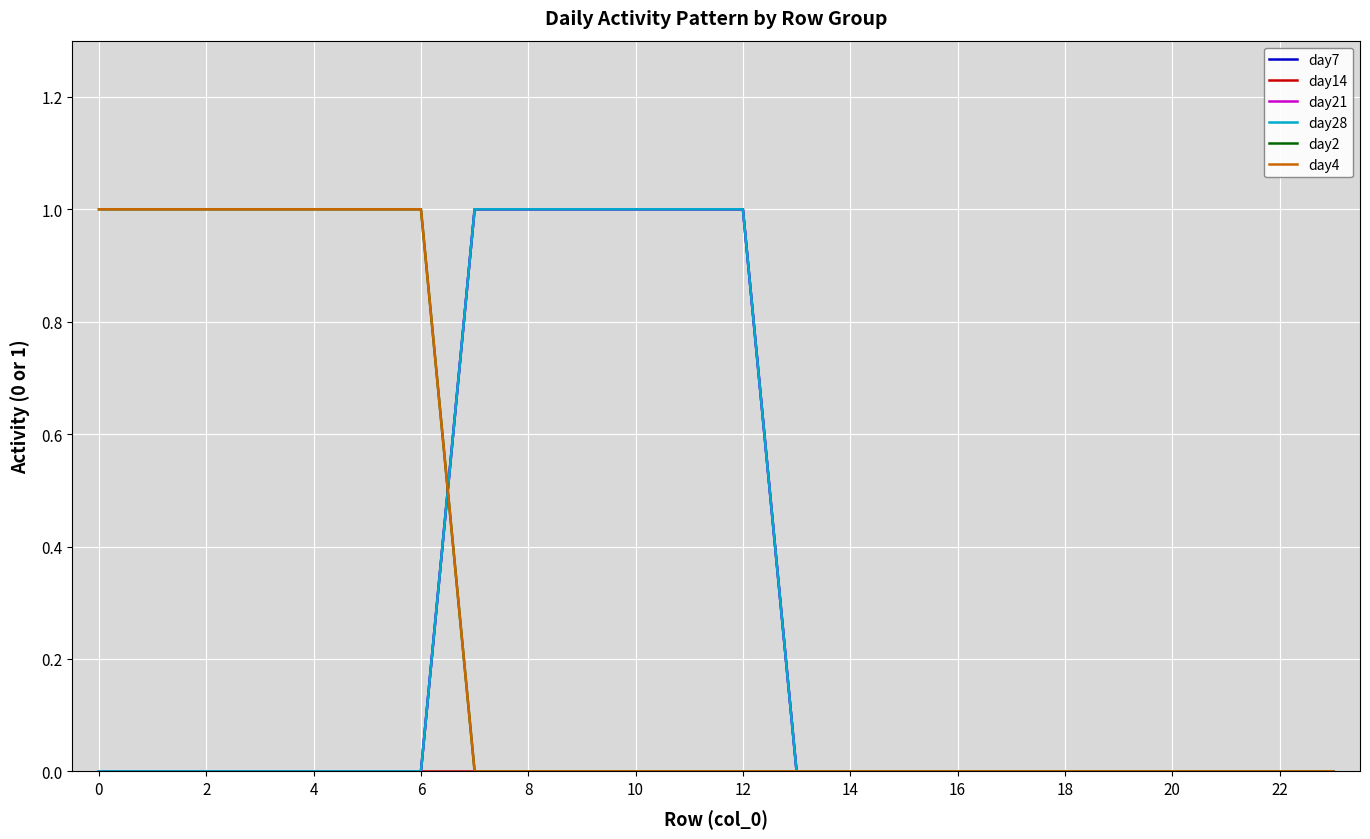

What is the label of the 22nd point from the left?

21